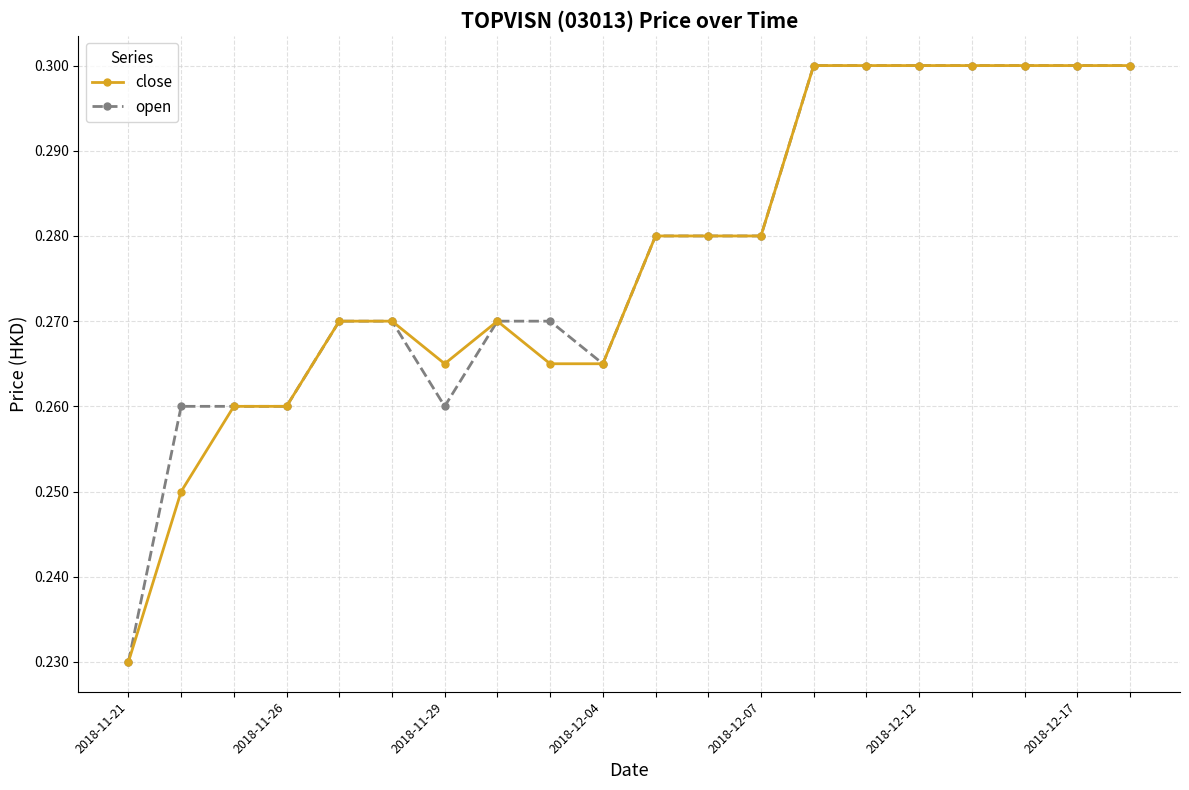

At how many categories does at least one series exceed 0?

20